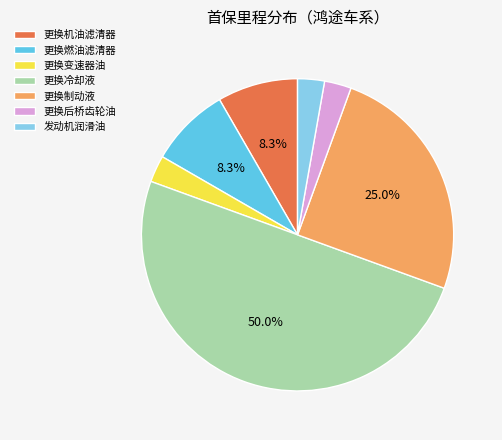

How many slices are in this pie chart?

7